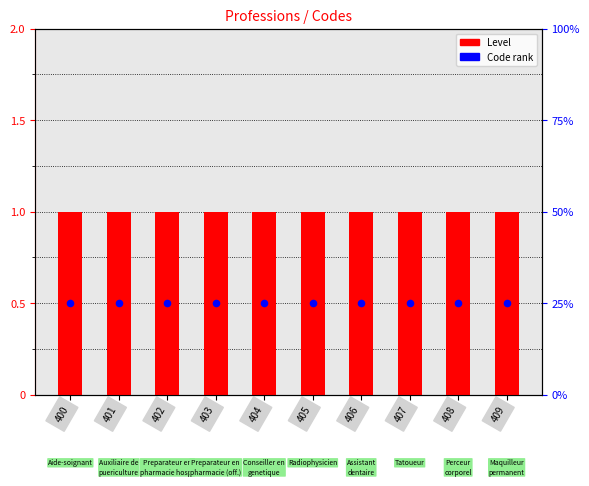

Which series reaches the maximum Y coordinate?

Level